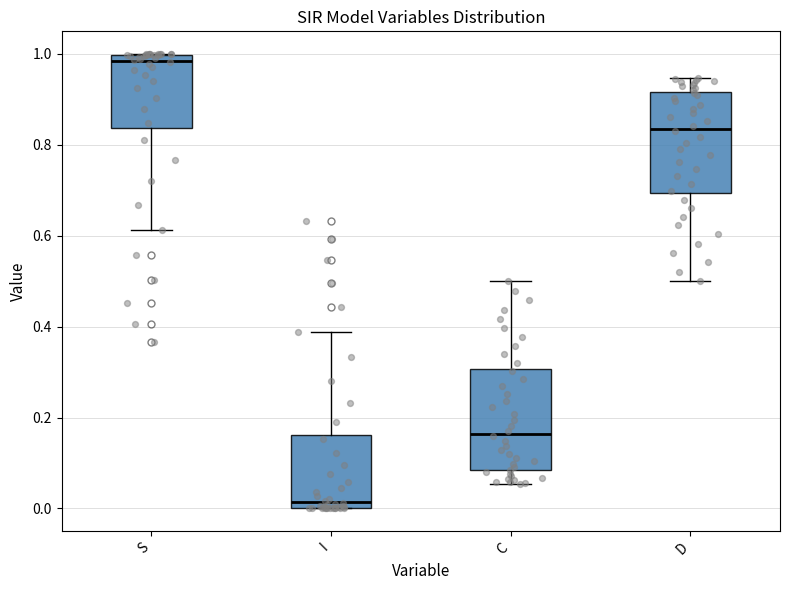

Reading left to right, transcribe this box plot: for each box, give where its median line is, the range the box spans, and where its two whiskers end, as read against the y-axis. The values are not printed on the chart, so give them approximately, as read against the axis.

S: median 0.98, box 0.84 to 1.00, whiskers 0.62 to 1.00
I: median 0.02, box 0.00 to 0.16, whiskers 0.00 to 0.38
C: median 0.16, box 0.08 to 0.30, whiskers 0.06 to 0.50
D: median 0.84, box 0.70 to 0.92, whiskers 0.50 to 0.94